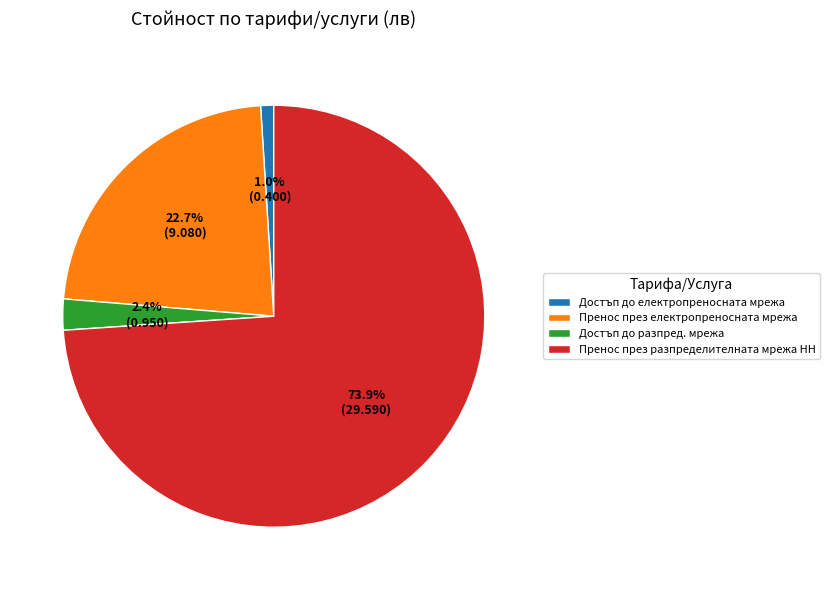

What is the smallest slice in the pie chart?

Достъп до електропреносната мрежа